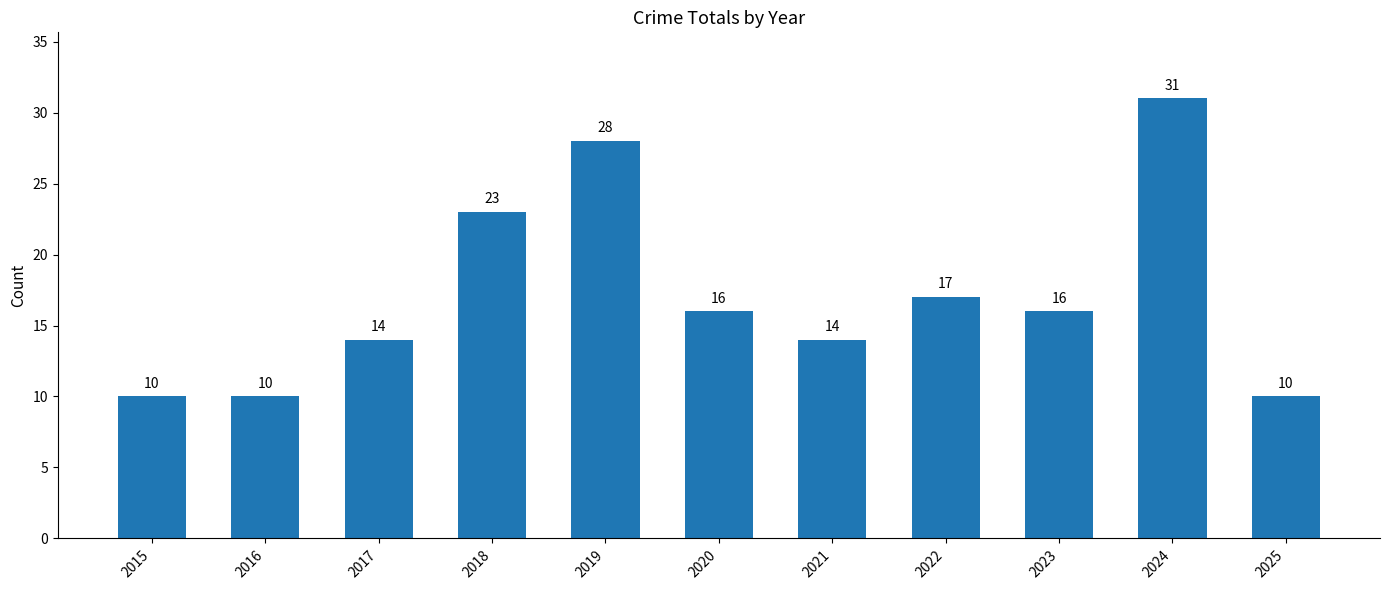

The chart shows a value of 41 at 2019. True or false?

False